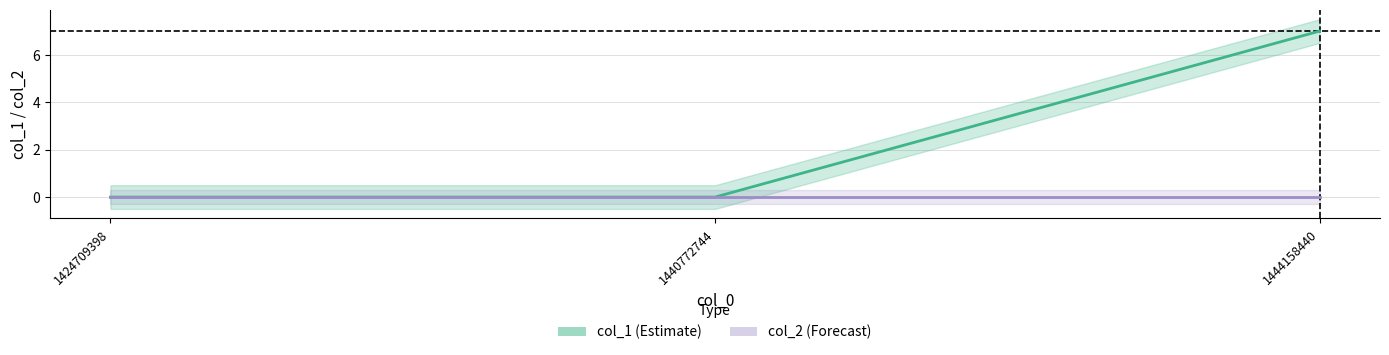

Which series changed the most between 1440772744 and 1444158440?

col_1 (Estimate)